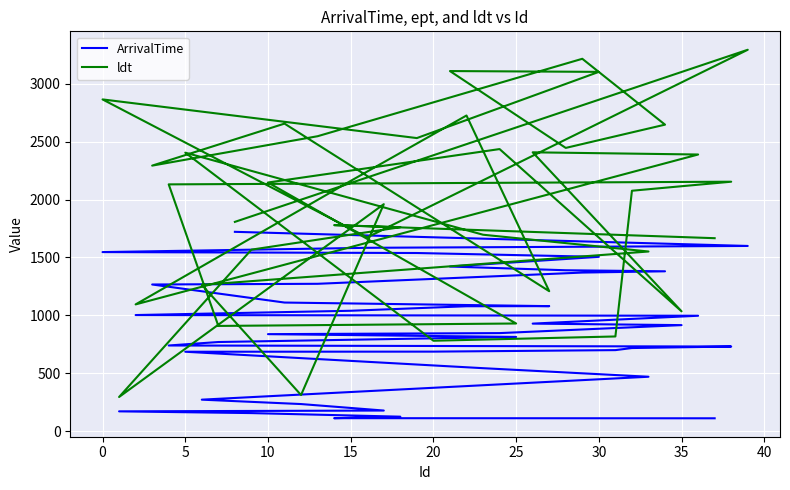

Is the value of ldt at 27 greater than the value of ArrivalTime at 13?

Yes